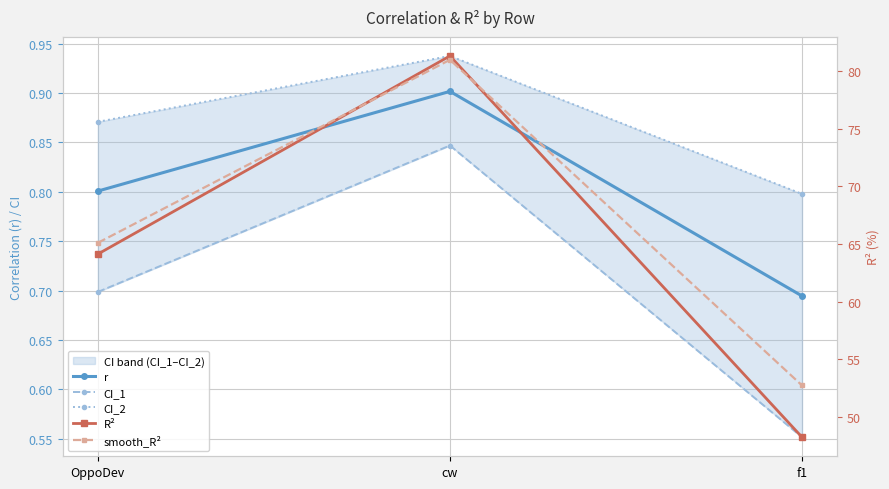

Between f1 and OppoDev, which is larger?

OppoDev